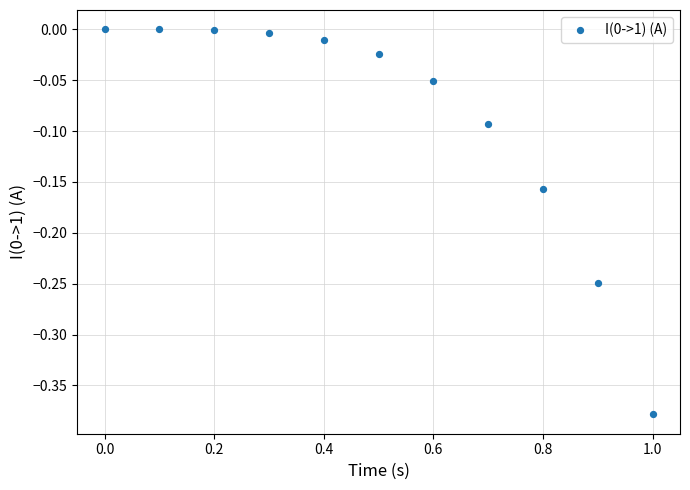

What is the range of X values (max minus min)?

1.0